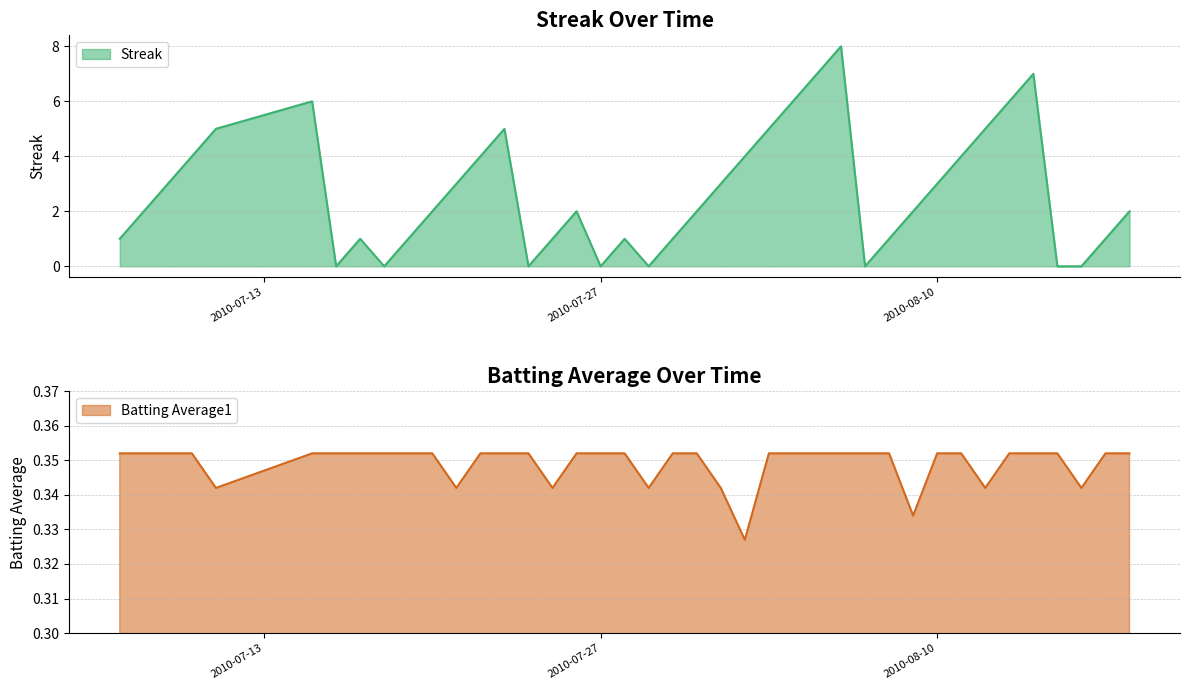

What position from the left is 2010-08-04?

26